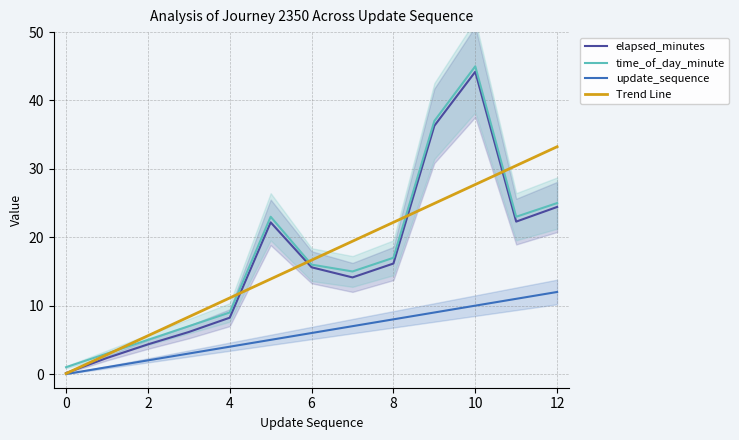

How many lines are shown in the chart?

4